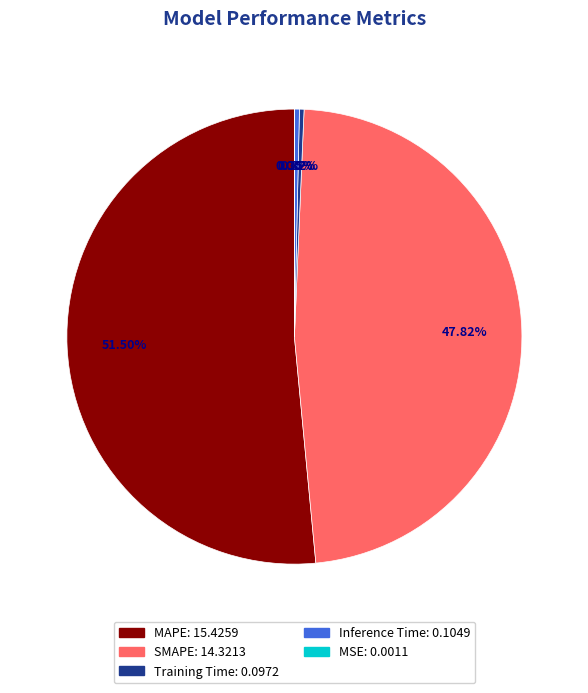

Which category has the biggest portion of the pie?

MAPE